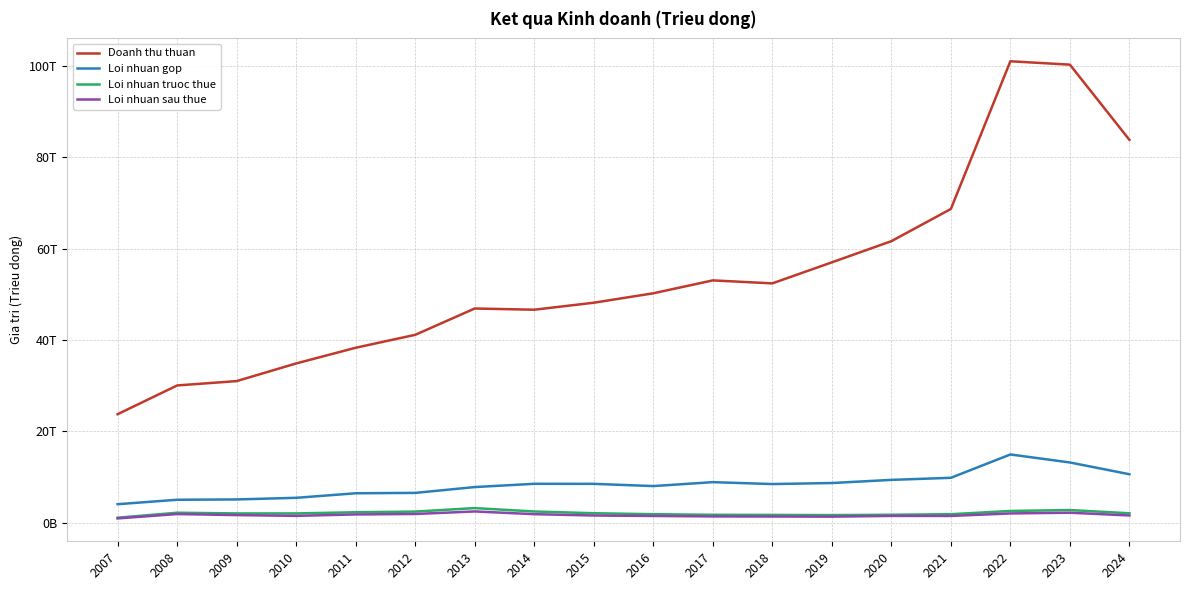

Which series has the largest range (max minus min)?

Doanh thu thuan